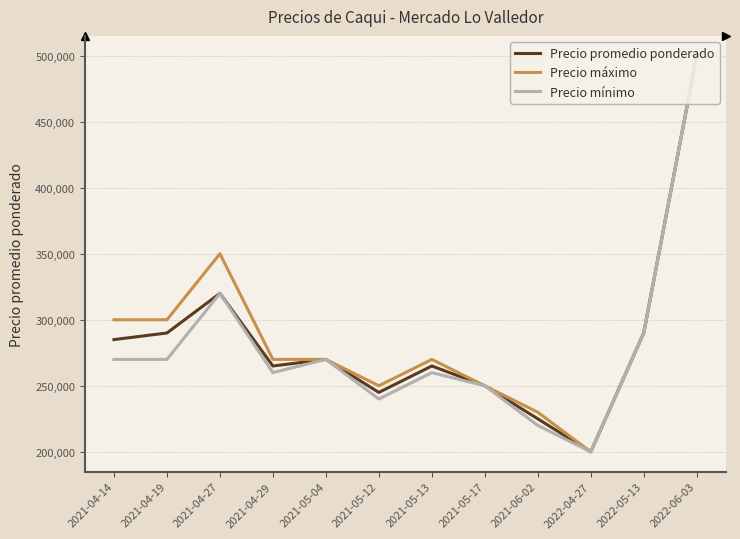

Where does the Precio máximo series first go above 270000?

2021-04-14